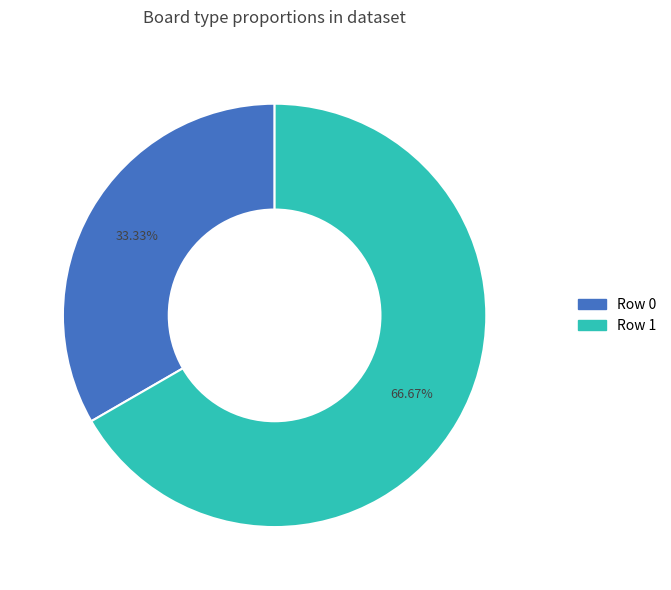

Is it true that Row 0 is 48% of the pie?

False